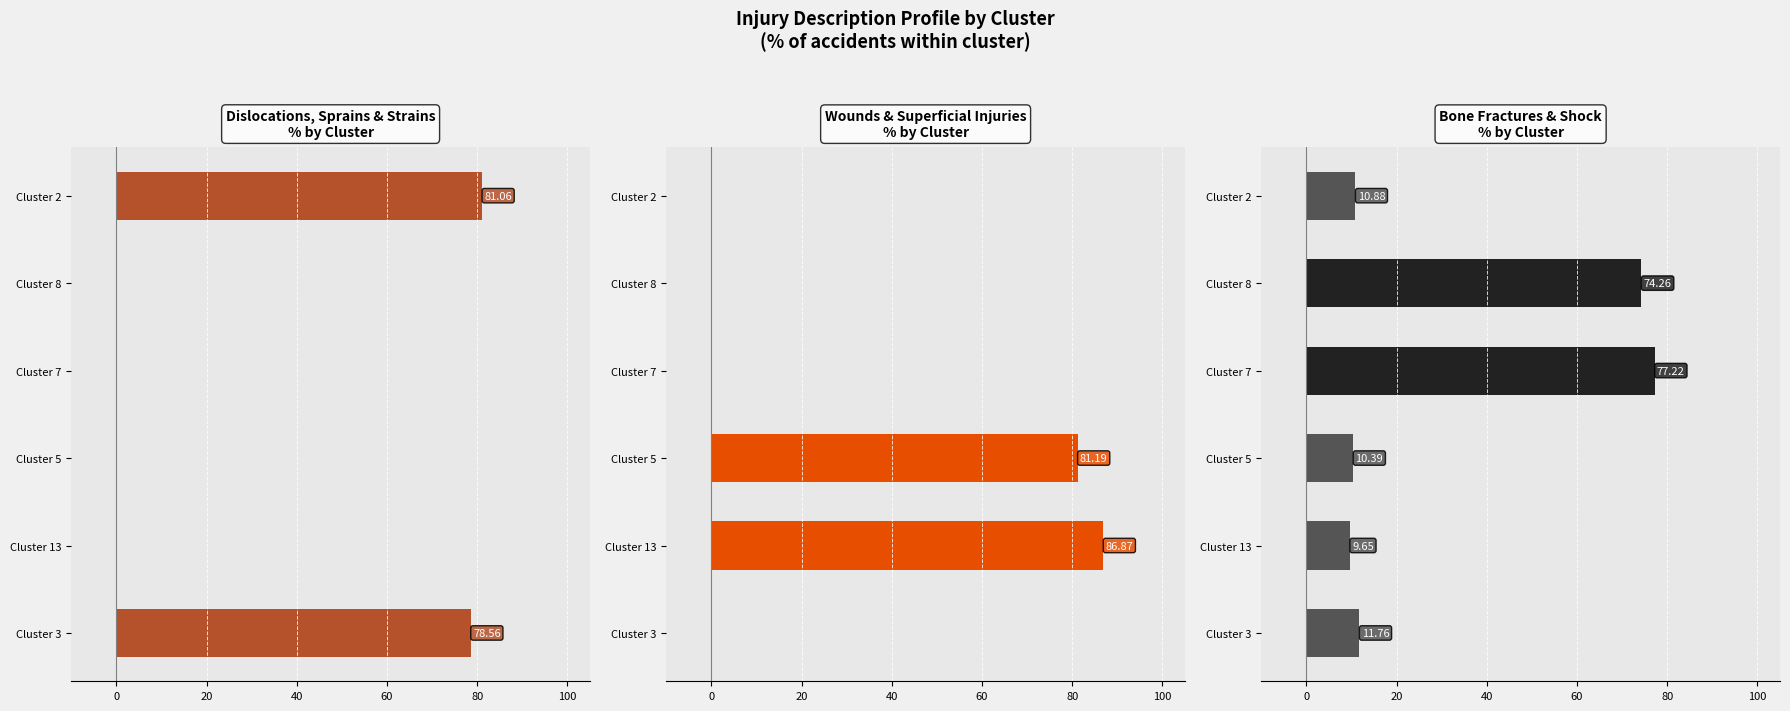

What are all the series names shown in the legend?

Dislocations, Sprains & Strains
% by Cluster, Wounds & Superficial Injuries
% by Cluster, Bone Fractures & Shock
% by Cluster